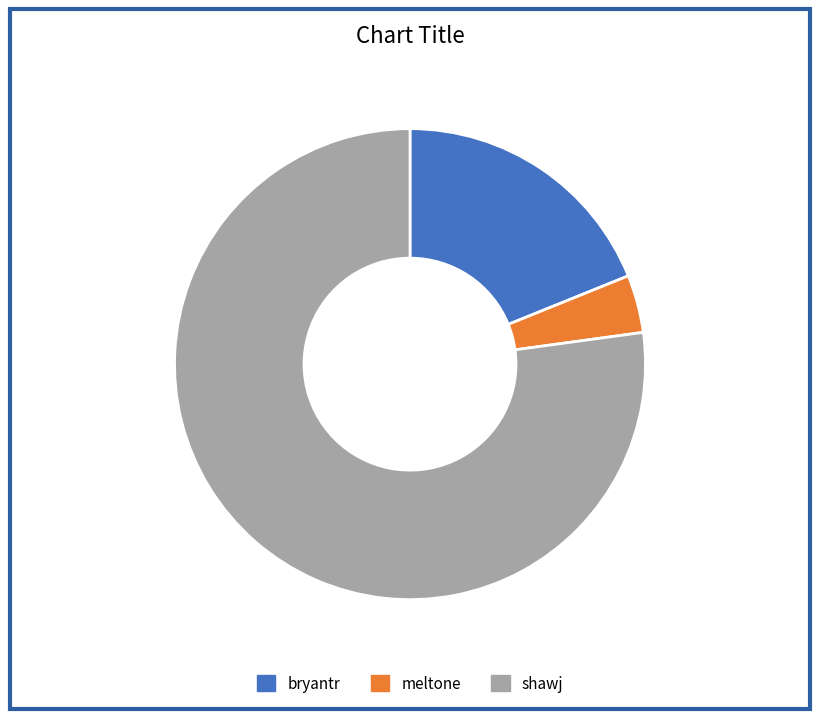

Which category has the smallest portion of the pie?

meltone